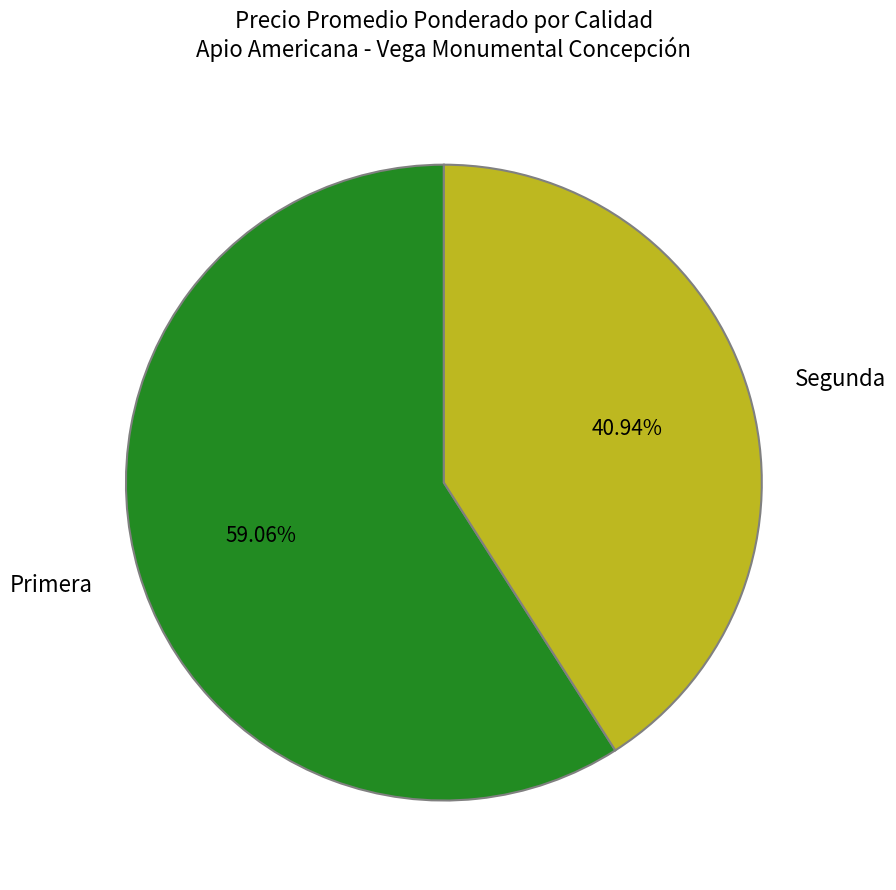

Is there a majority slice in this chart?

Yes